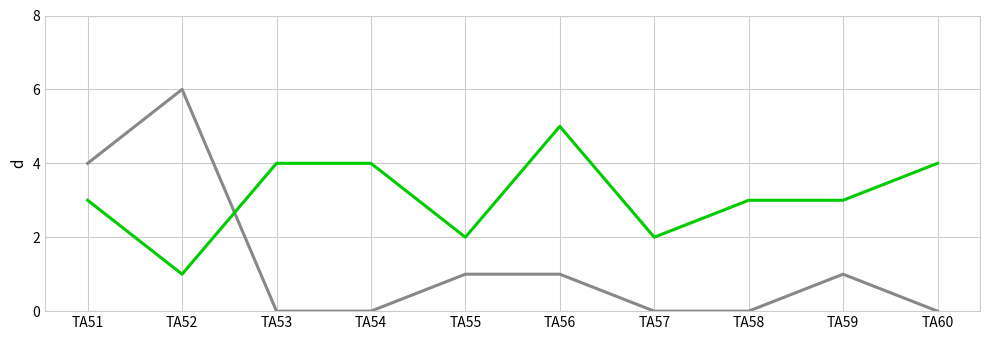

What is the total value across all series at TA59?

4